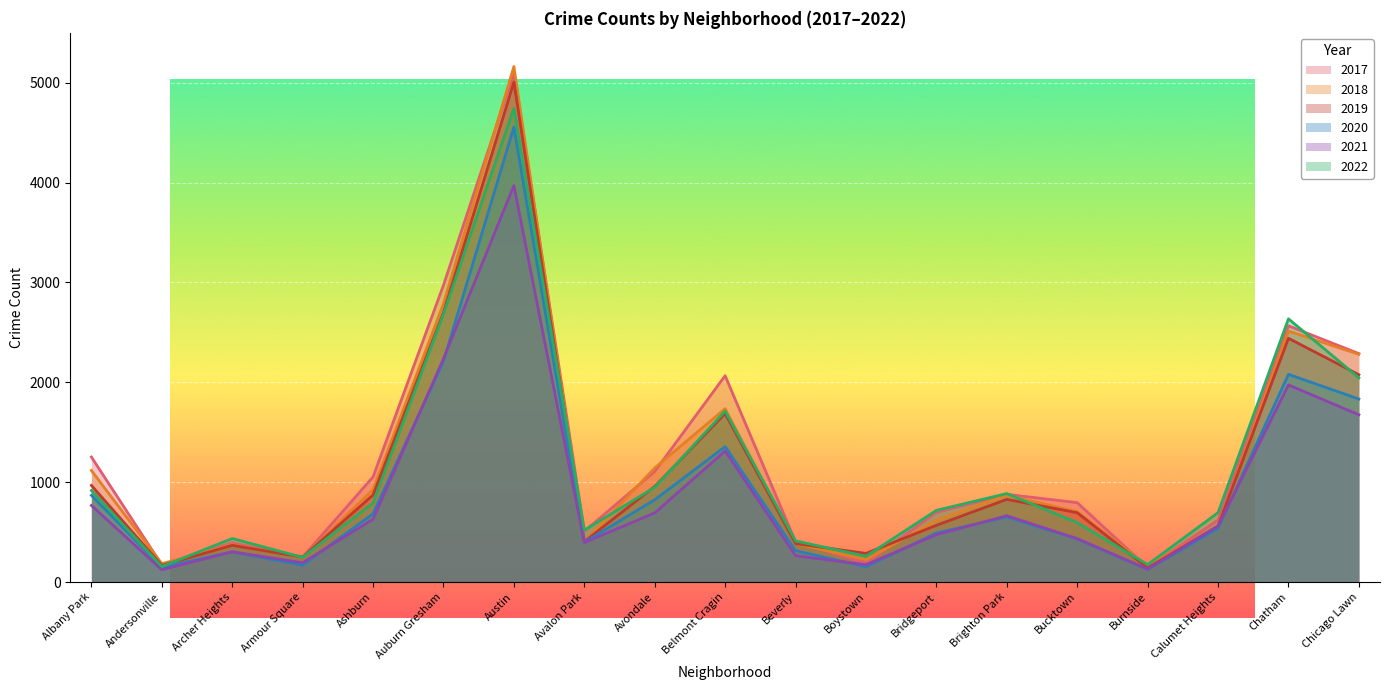

True or false: 2019 and 2020 intersect in this chart.

False